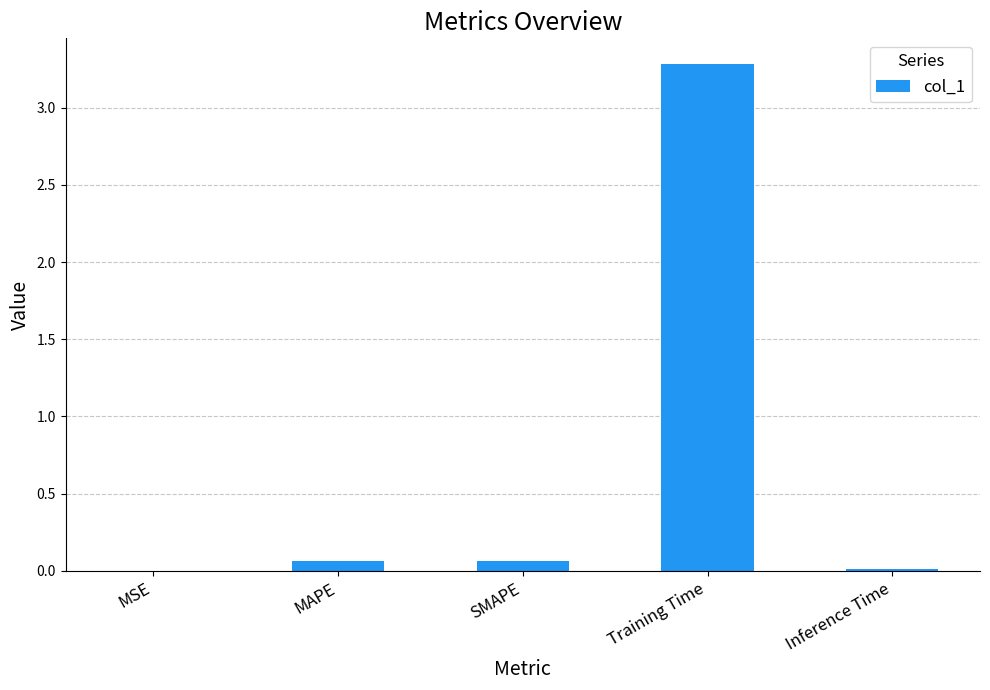

What value does the data have at Training Time?

3.3